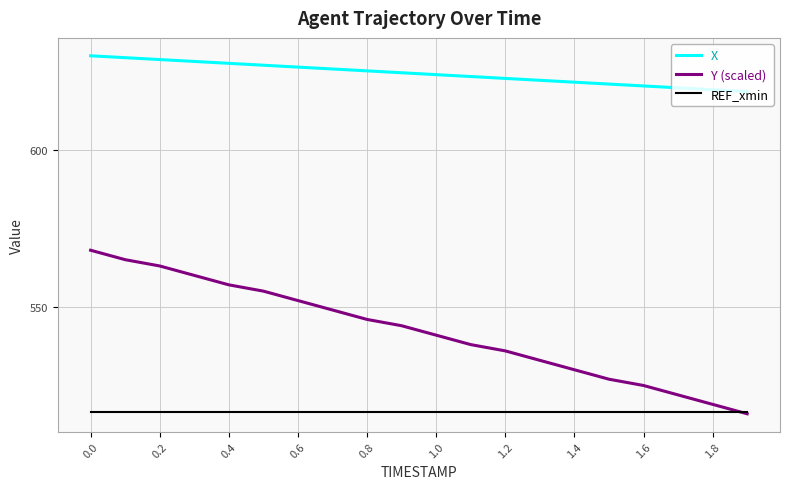

Count the number of categories in the chart.

20